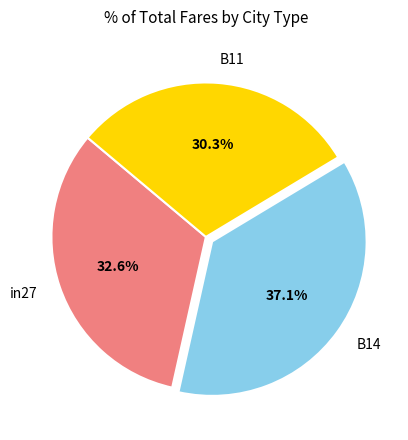

To the nearest percent, what is the combined percentage of in27 and B11?

63%